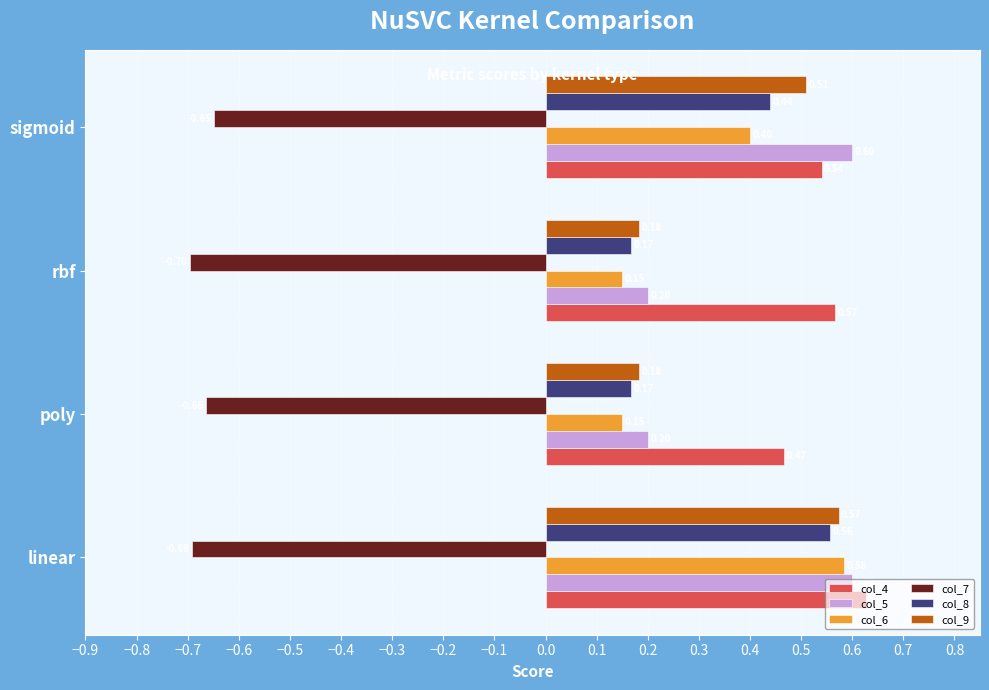

Between linear and rbf, which series saw the biggest shift?

col_6